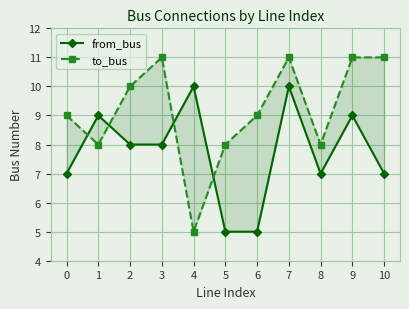

Where is the first local maximum for from_bus?

1